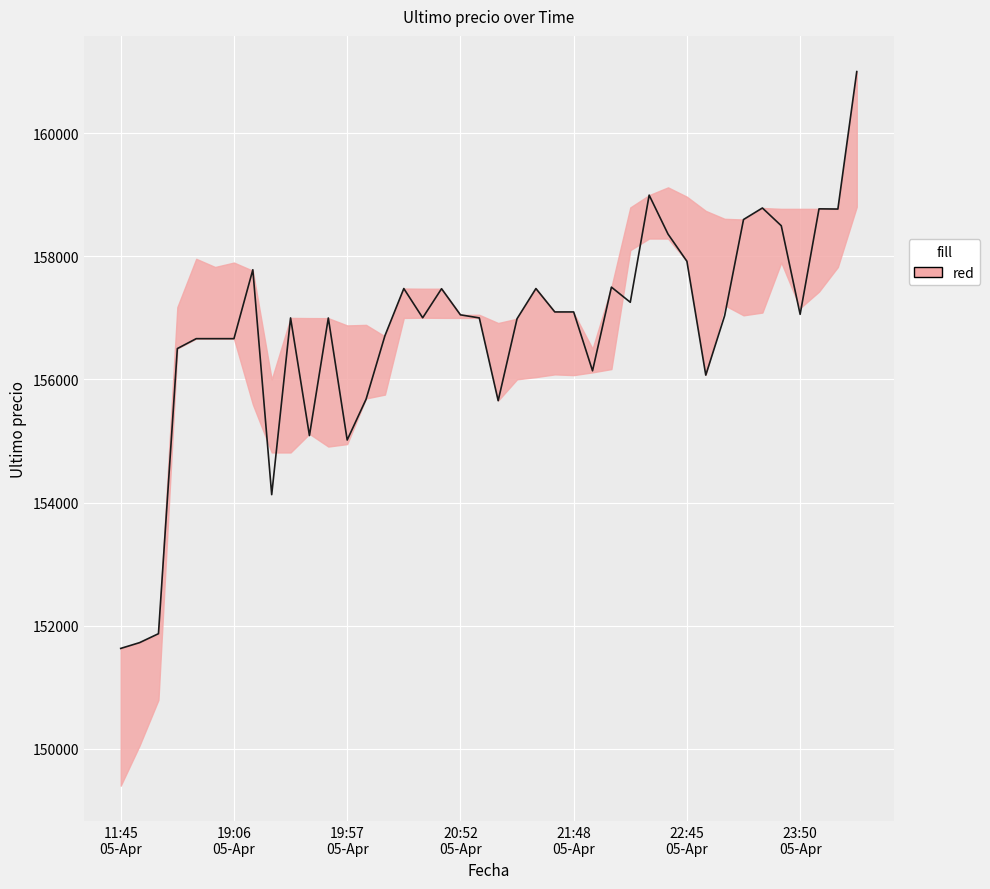

The value at 28 is 58646. True or false?

False